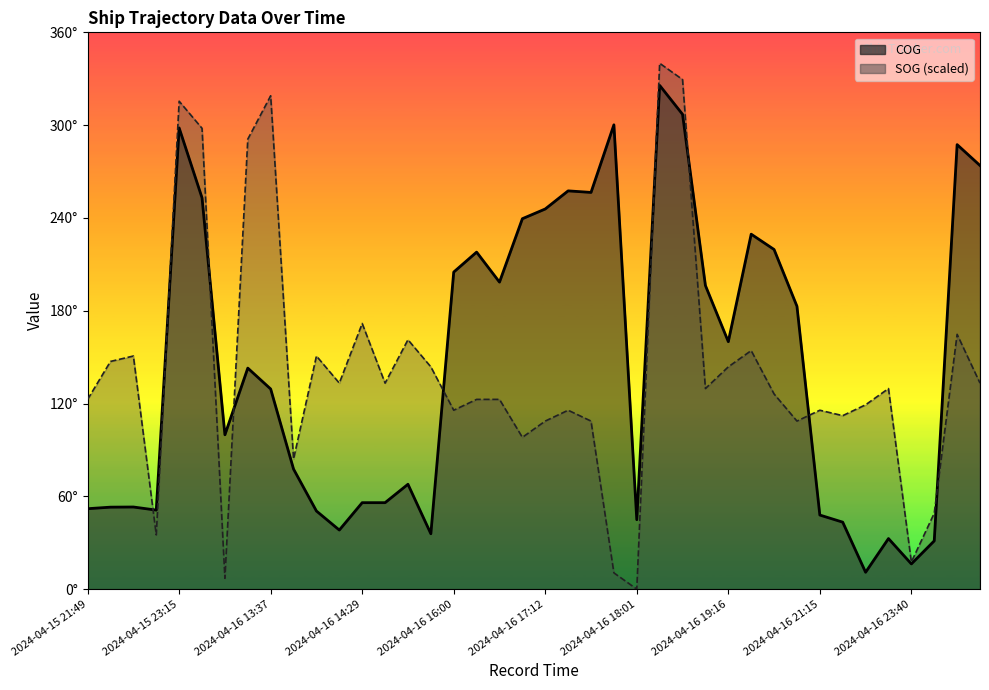

Rank the series by their maximum value, from highest to lowest.

SOG, COG